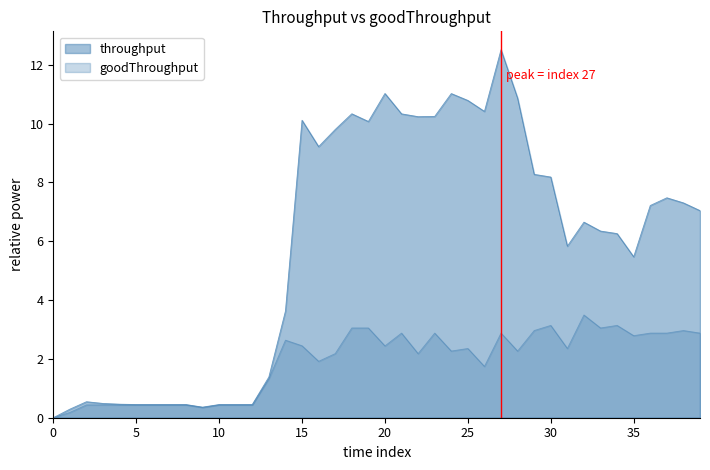

Reading left to right, what are all the values shown in this chart?

throughput: 0=0.0	1=0.3	2=0.5	3=0.5	4=0.5	5=0.4	6=0.4	7=0.4	8=0.4	9=0.4	10=0.4	11=0.4	12=0.4	13=1.4	14=3.6	15=10.1	16=9.2	17=9.8	18=10.3	19=10.1	20=11.0	21=10.3	22=10.2	23=10.2	24=11.0	25=10.8	26=10.4	27=12.5	28=10.9	29=8.3	30=8.2	31=5.8	32=6.7	33=6.3	34=6.3	35=5.5	36=7.2	37=7.5	38=7.3	39=7.0
goodThroughput: 0=0.0	1=0.2	2=0.4	3=0.4	4=0.4	5=0.4	6=0.4	7=0.4	8=0.4	9=0.3	10=0.4	11=0.4	12=0.4	13=1.3	14=2.6	15=2.4	16=1.9	17=2.2	18=3.1	19=3.1	20=2.4	21=2.9	22=2.2	23=2.9	24=2.3	25=2.4	26=1.7	27=2.9	28=2.3	29=3.0	30=3.1	31=2.4	32=3.5	33=3.1	34=3.1	35=2.8	36=2.9	37=2.9	38=3.0	39=2.9